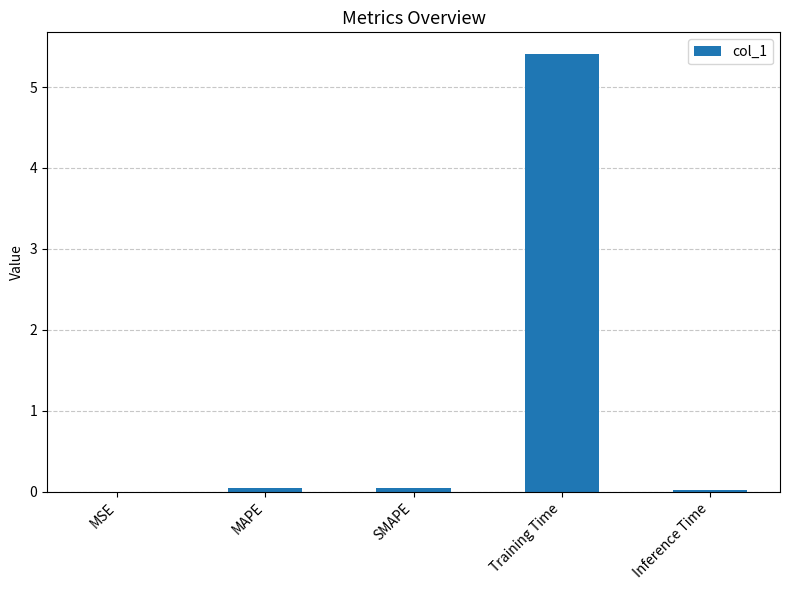

What is the sum of all values?

5.5